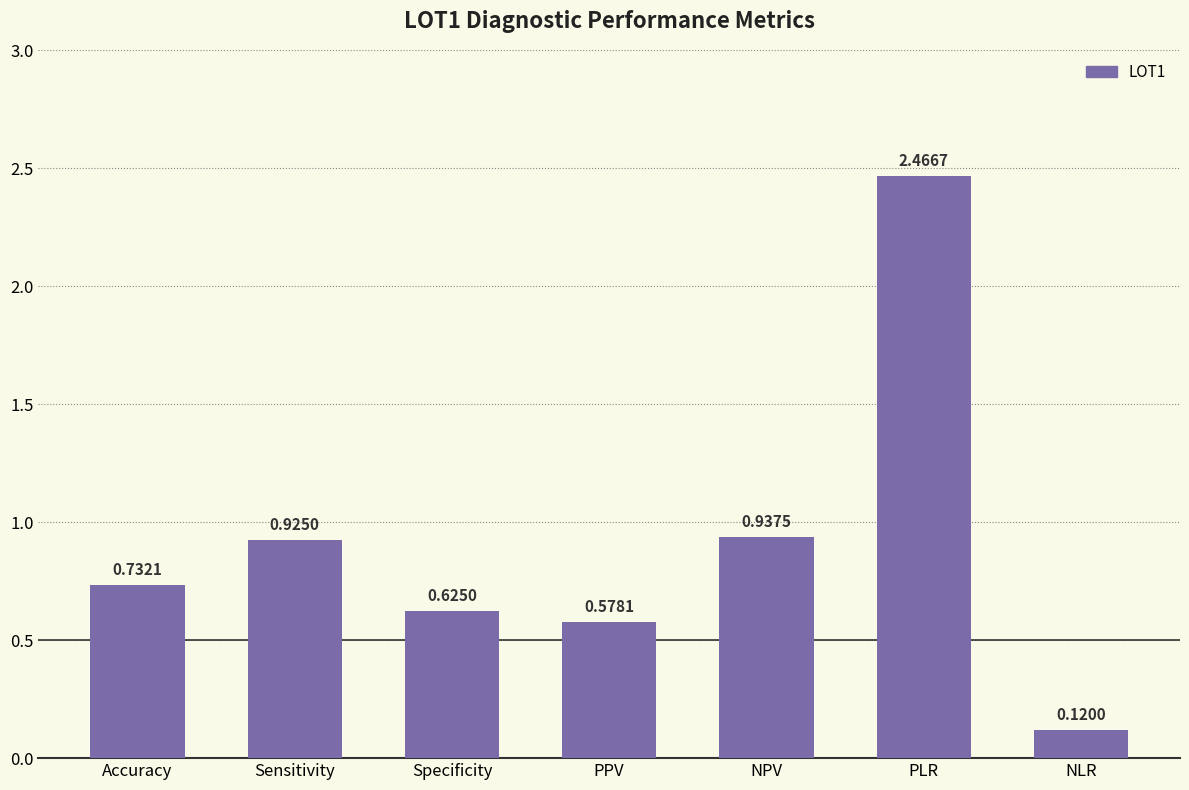

What is the label of the 1st bar from the left?

Accuracy